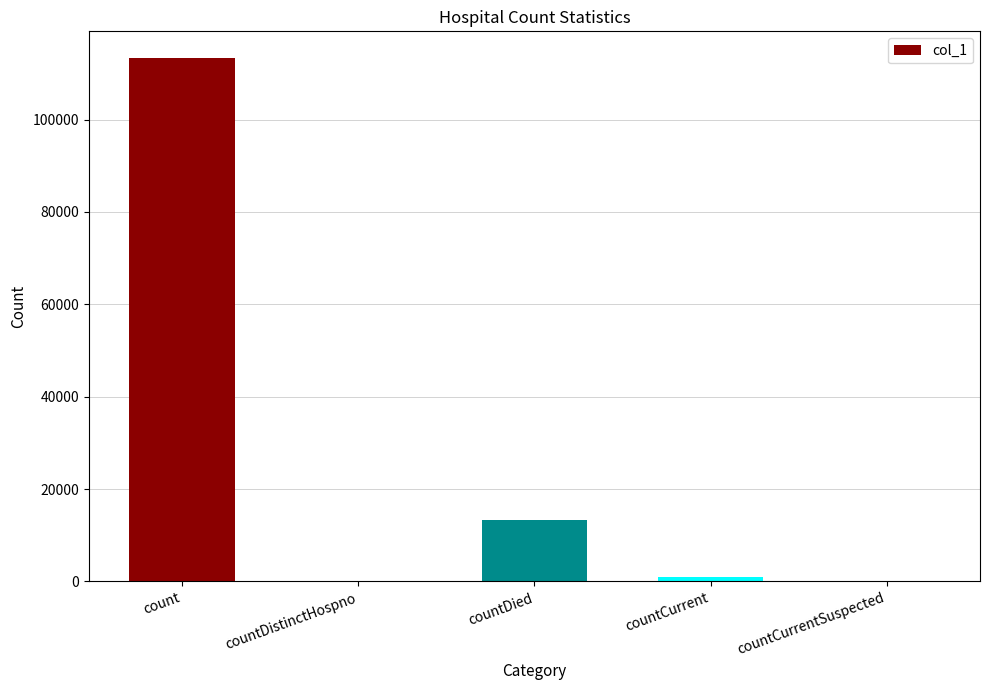

How many data points does each series have?

5